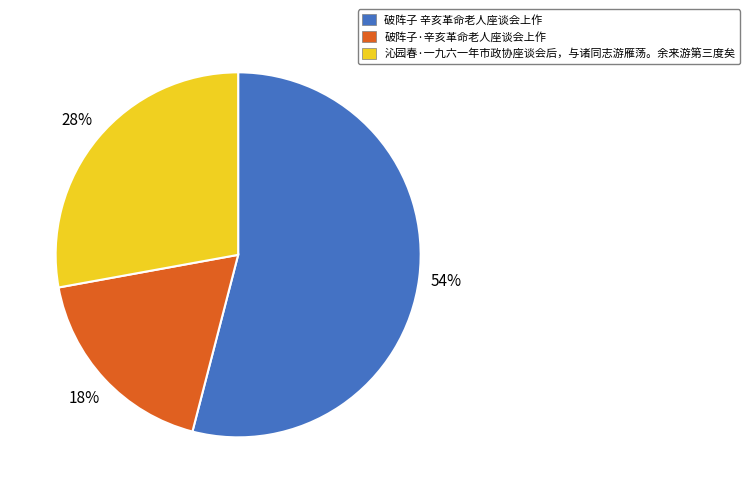

What is the ratio of the value at 沁园春·一九六一年市政协座谈会后，与诸同志游雁荡。余来游第三度矣 to the value at 破阵子 辛亥革命老人座谈会上作?

0.5